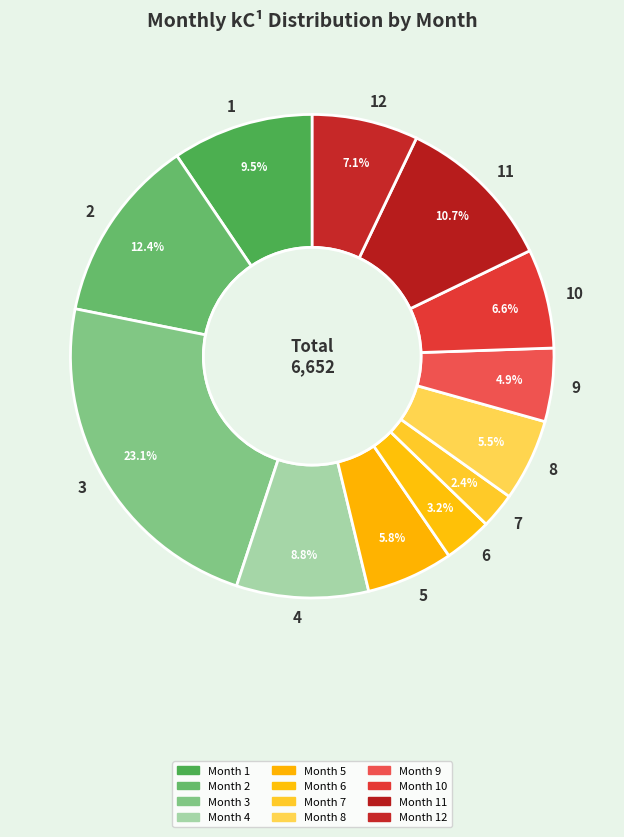

Count the number of slices in the pie.

12